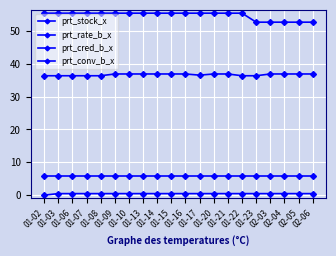

Which category has the lowest value in the prt_conv_b_x series?

01-02